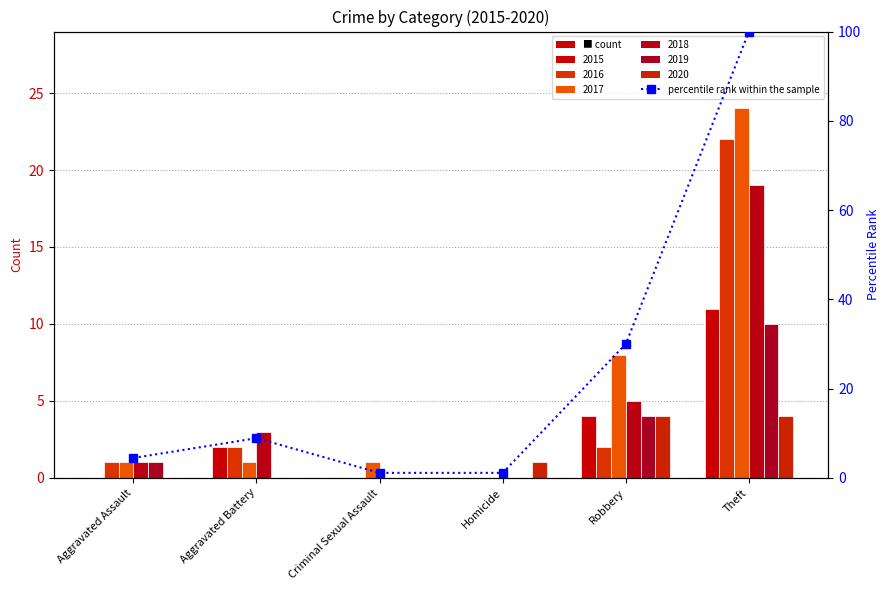

What is the value of the 1st bar from the left?

4.4